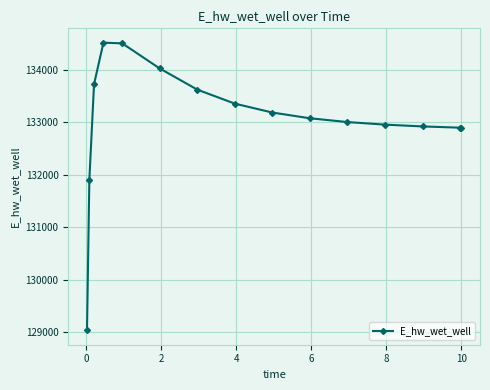

What is the maximum value shown in the chart?

134520.3